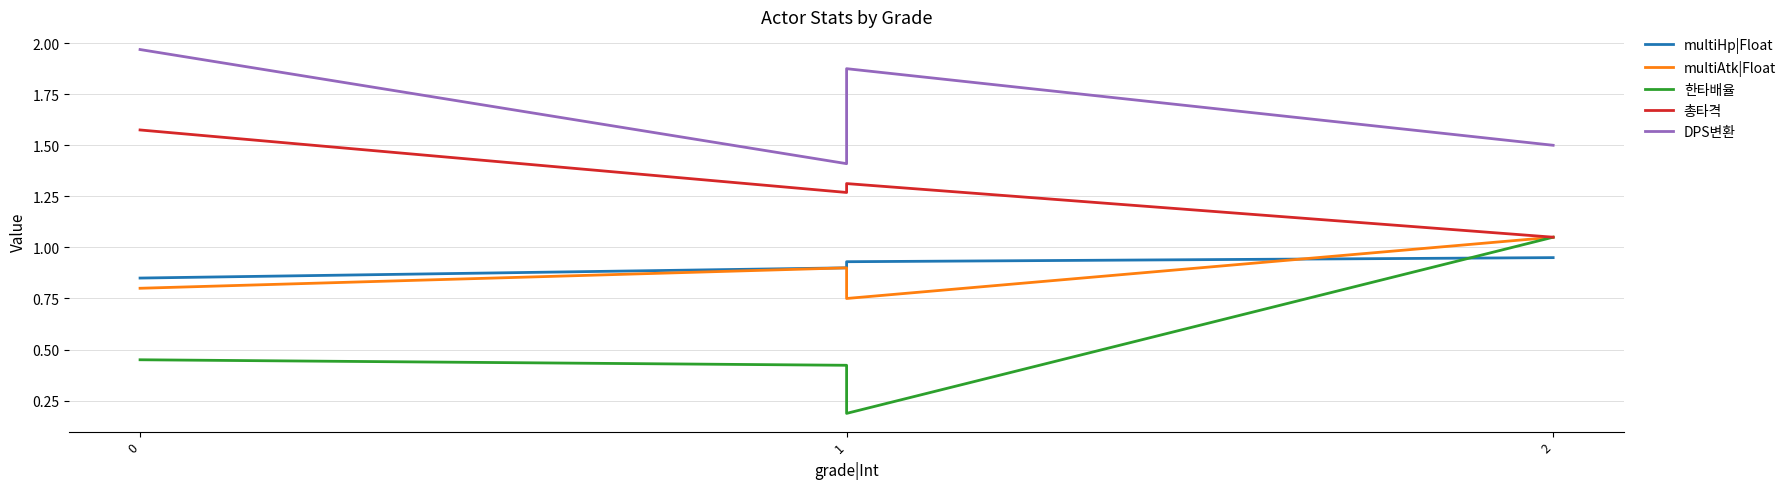

What is the lowest value of the 한타배율 series?

0.2